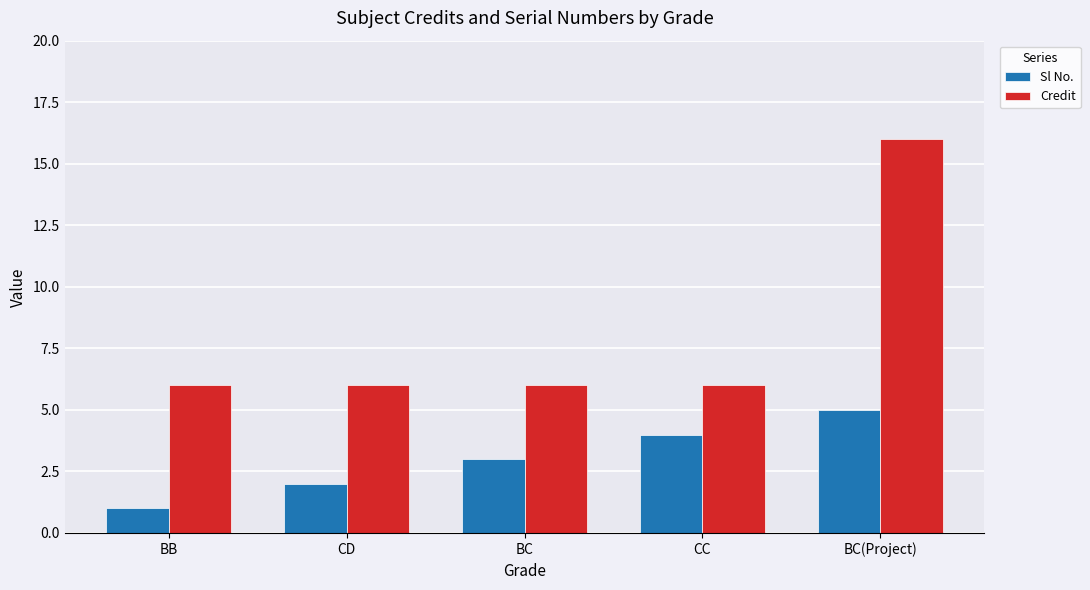

What is the difference between the highest and lowest values at CD?

4